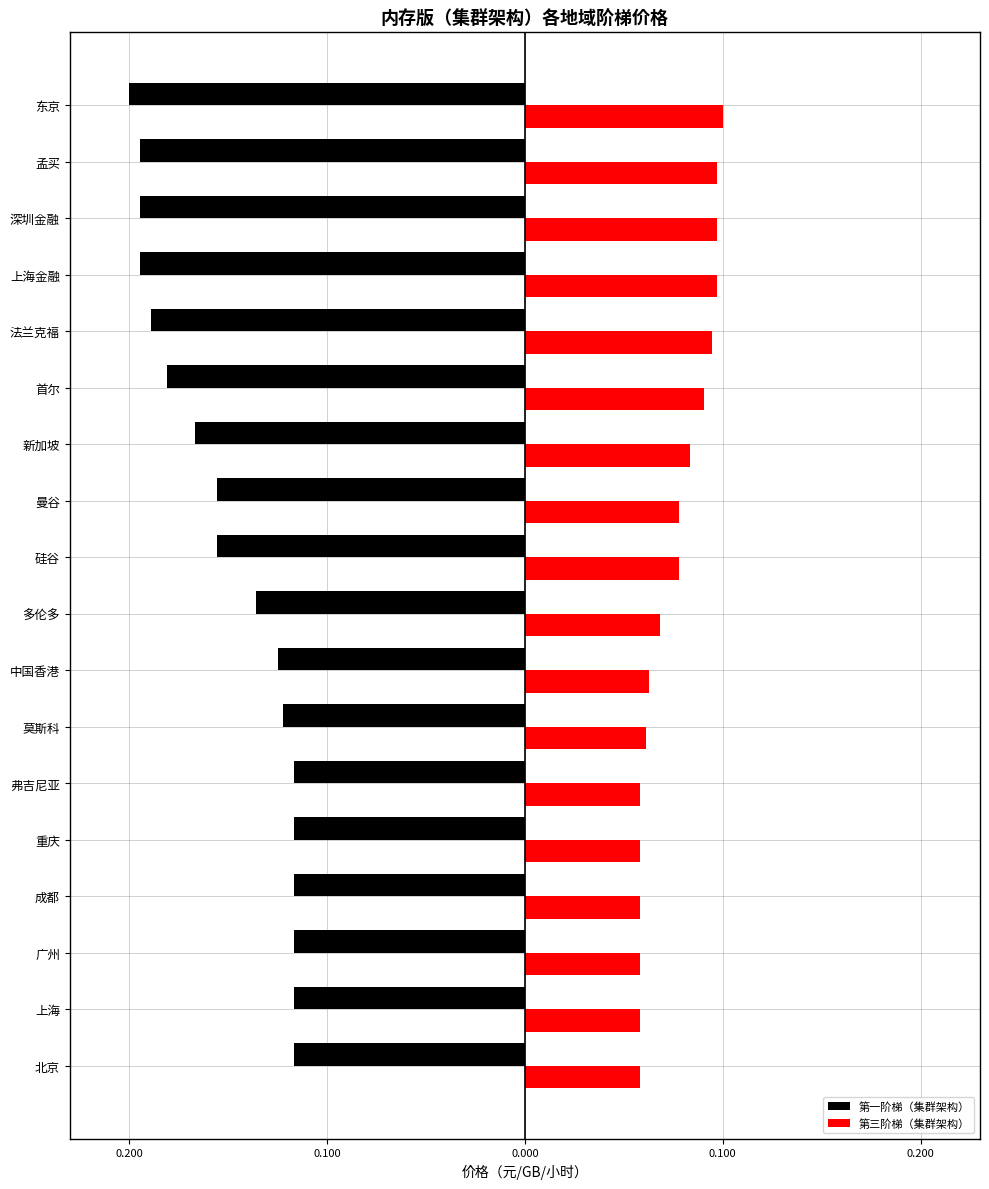

What are all the series names shown in the legend?

第一阶梯（集群架构）, 第三阶梯（集群架构）